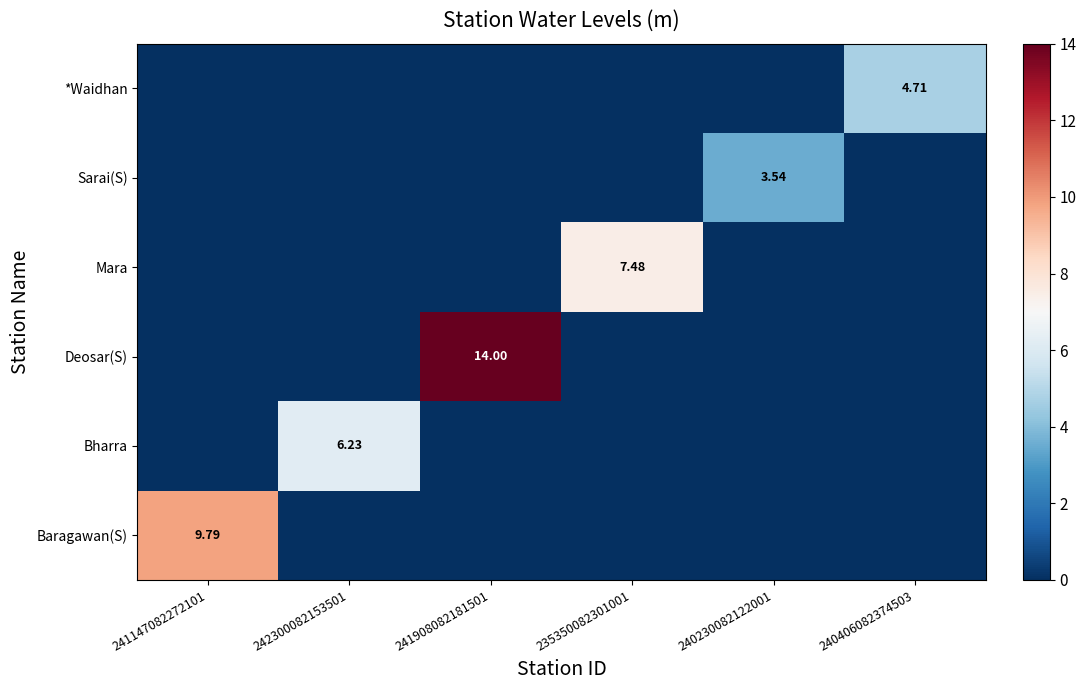

Which category has the highest value in the Sarai(S) series?

240230082122001